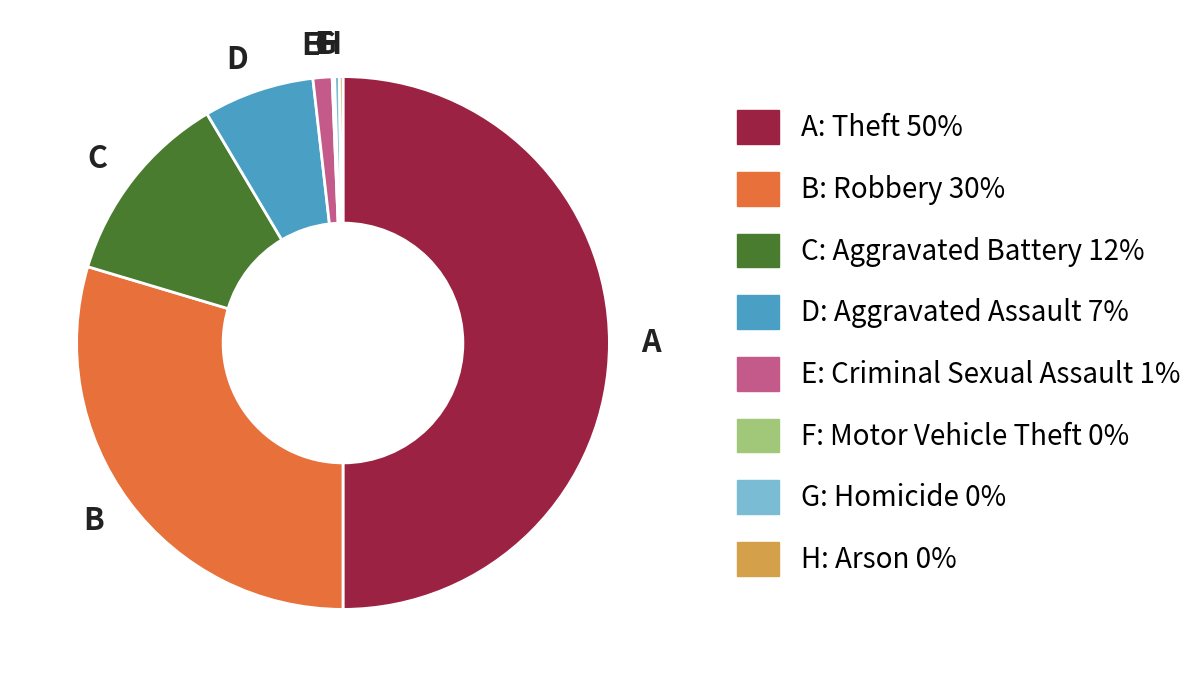

Does E account for over 50% of the chart?

No